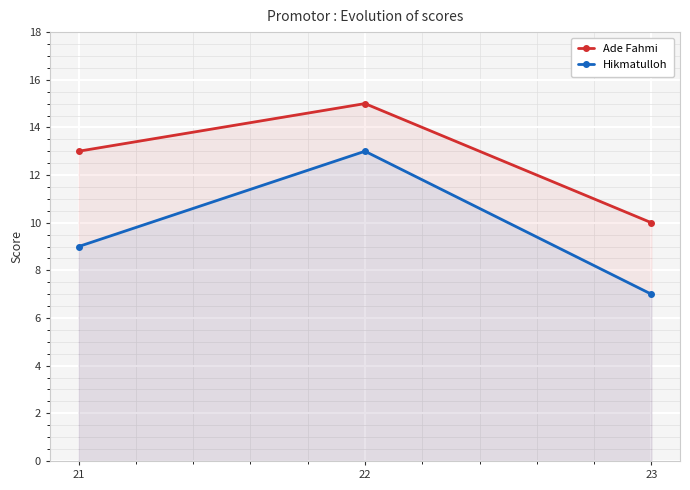

Count the Hikmatulloh values in the range 7 to 13.

3